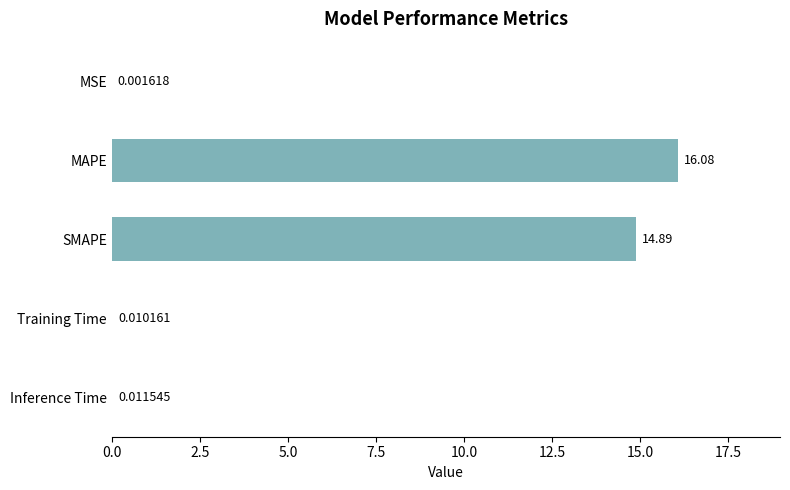

Are the bars horizontal?

Yes